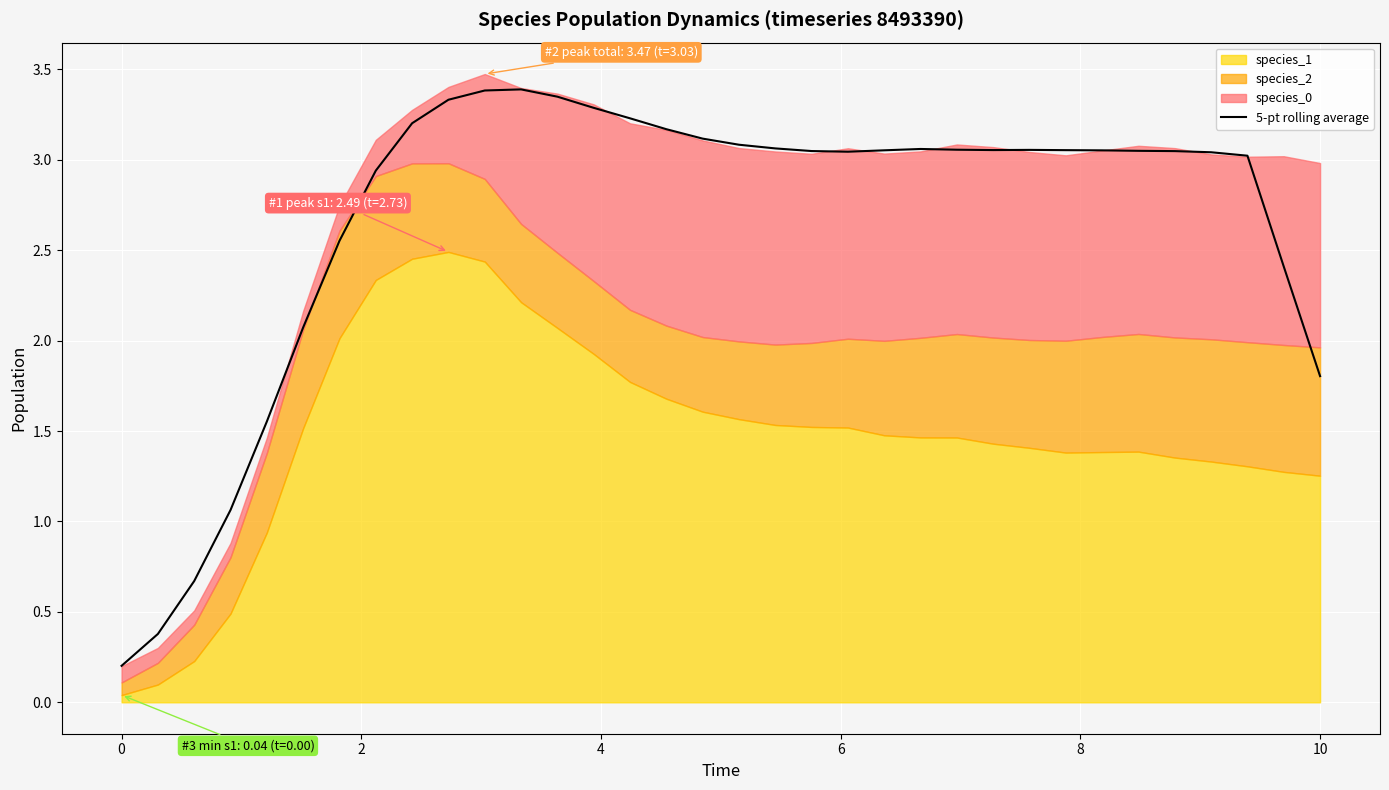

What is the average value?

2.7